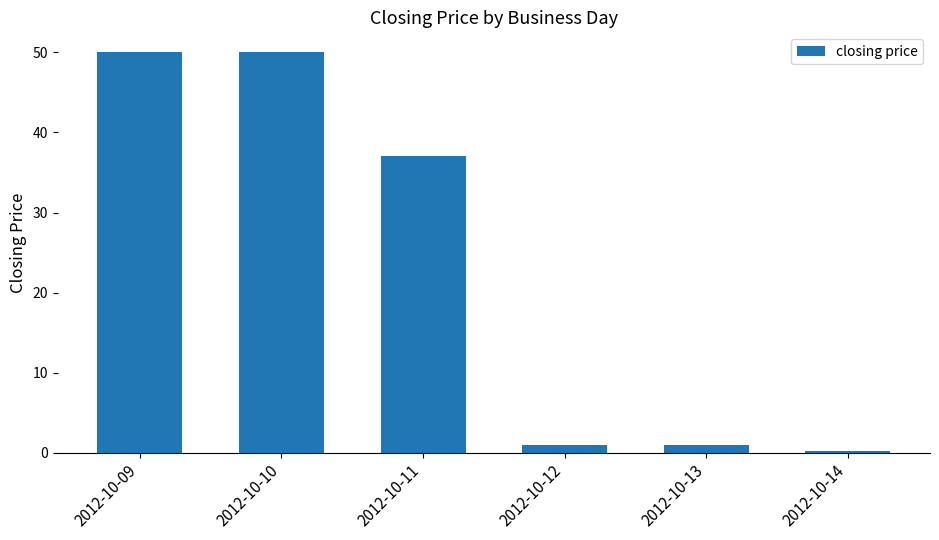

Which has a higher value, 2012-10-12 or 2012-10-10?

2012-10-10